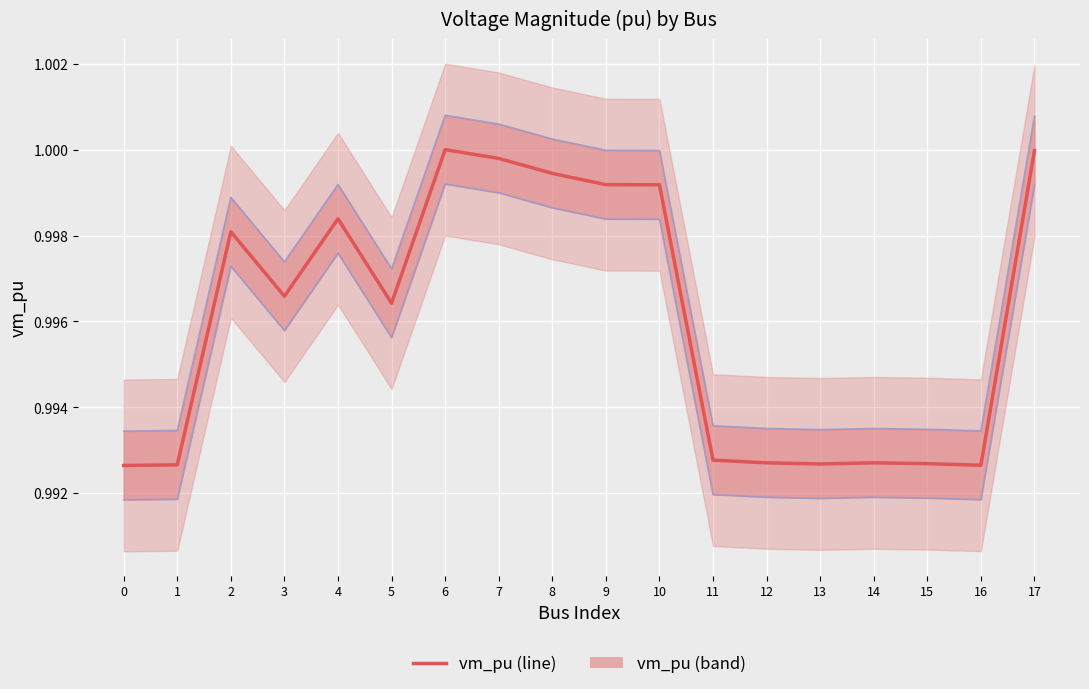

Reading left to right, list all the values displayed in this chart.

0=1.0	1=1.0	2=1.0	3=1.0	4=1.0	5=1.0	6=1.0	7=1.0	8=1.0	9=1.0	10=1.0	11=1.0	12=1.0	13=1.0	14=1.0	15=1.0	16=1.0	17=1.0